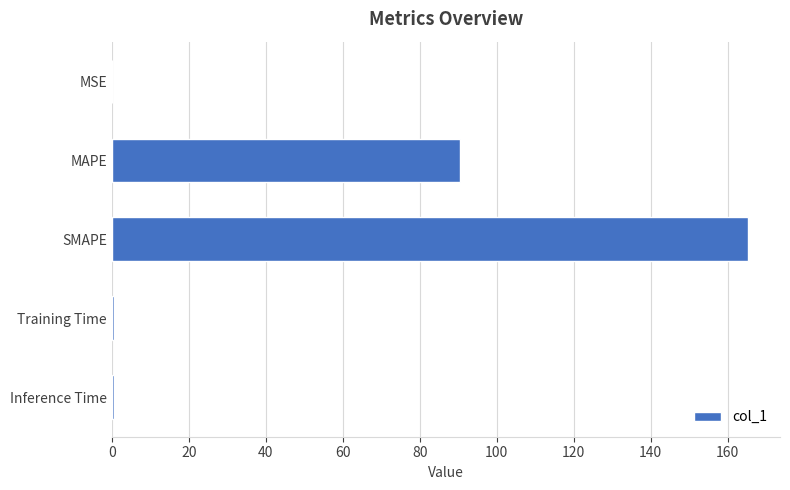

What is the maximum value shown in the chart?

165.3